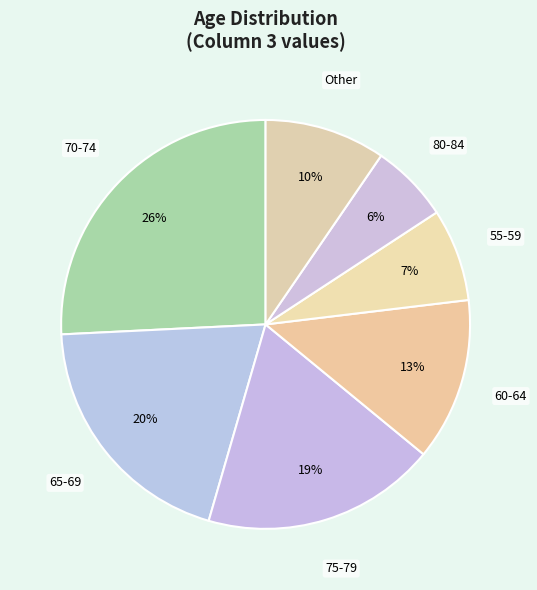

How many segments does this pie chart have?

7